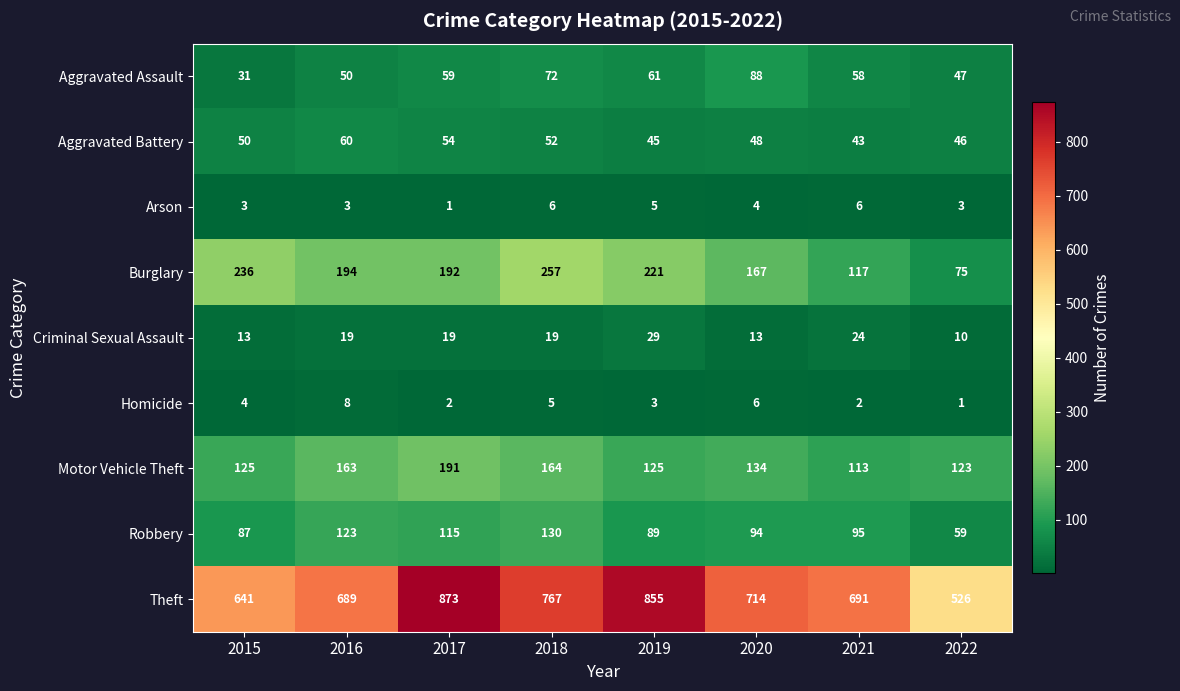

List the series in order of their peak value, highest first.

Theft, Burglary, Motor Vehicle Theft, Robbery, Aggravated Assault, Aggravated Battery, Criminal Sexual Assault, Homicide, Arson